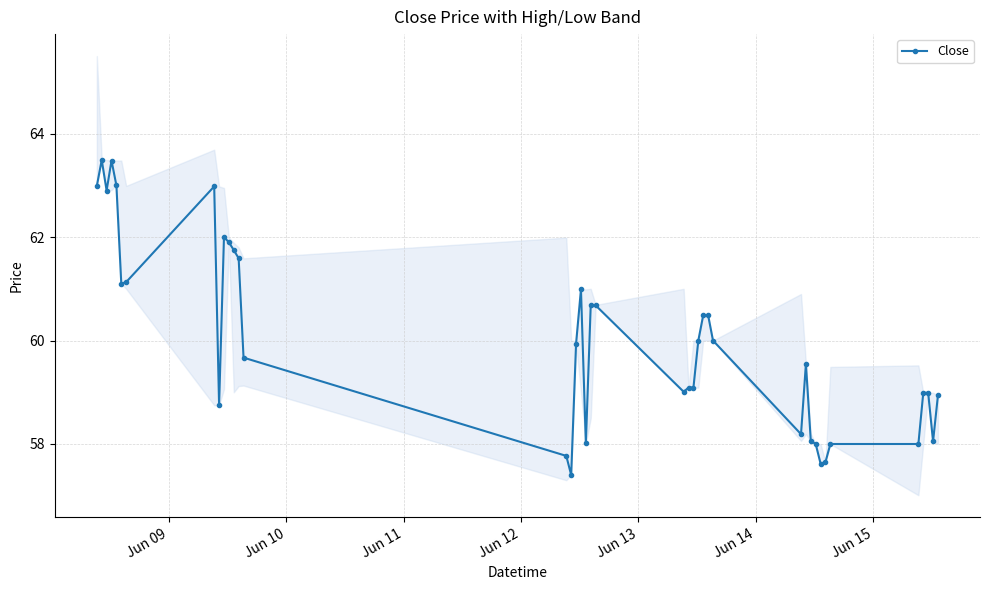

True or false: Close has more than 0 interior local peaks.

True